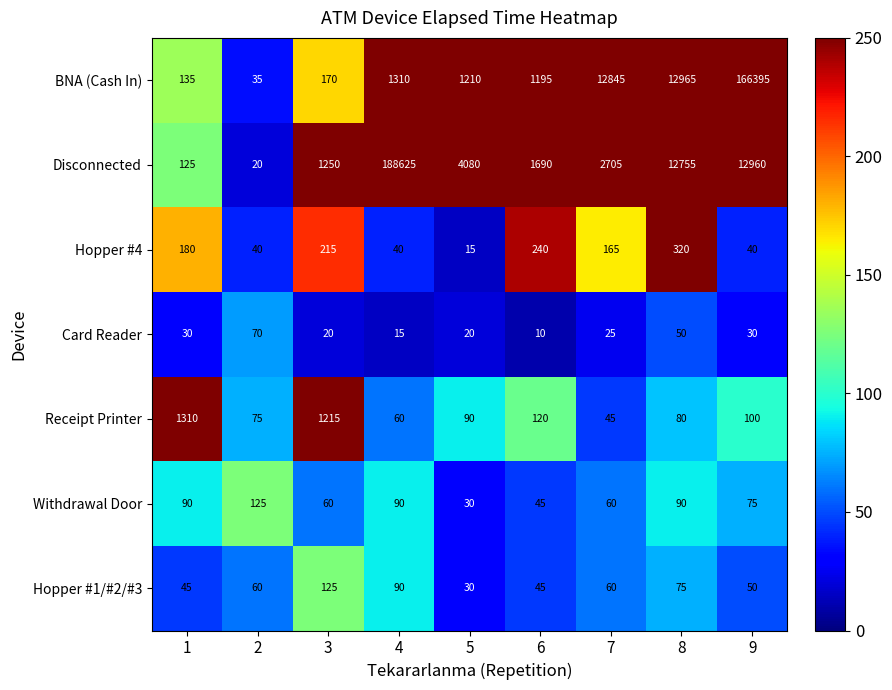

What is the approximate value of Receipt Printer at 2, to the nearest 50?

100